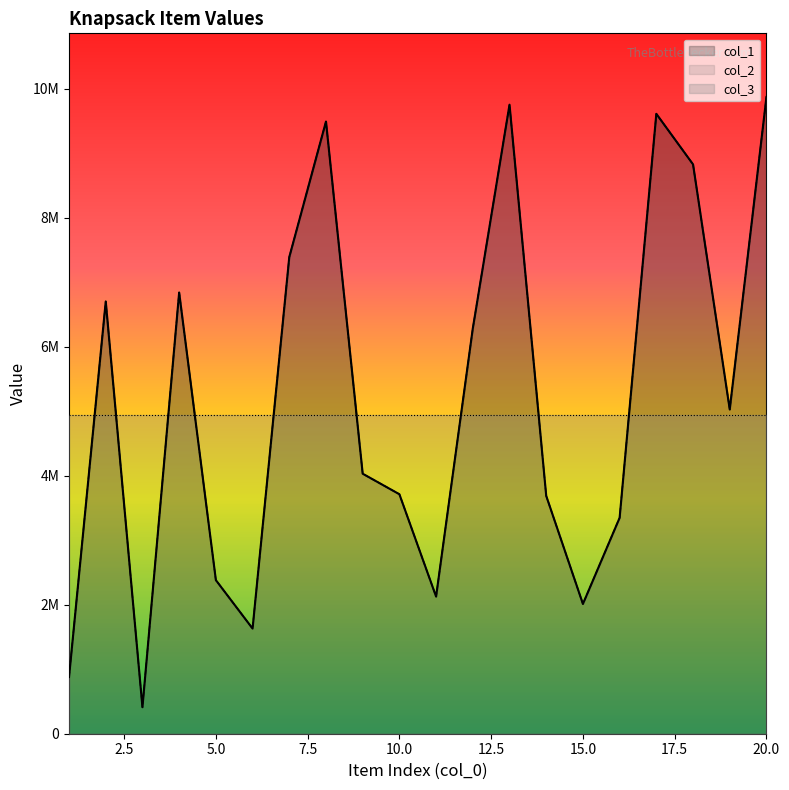

In col_2, how many points are lower than both neighbors (excluding endpoints)?

5